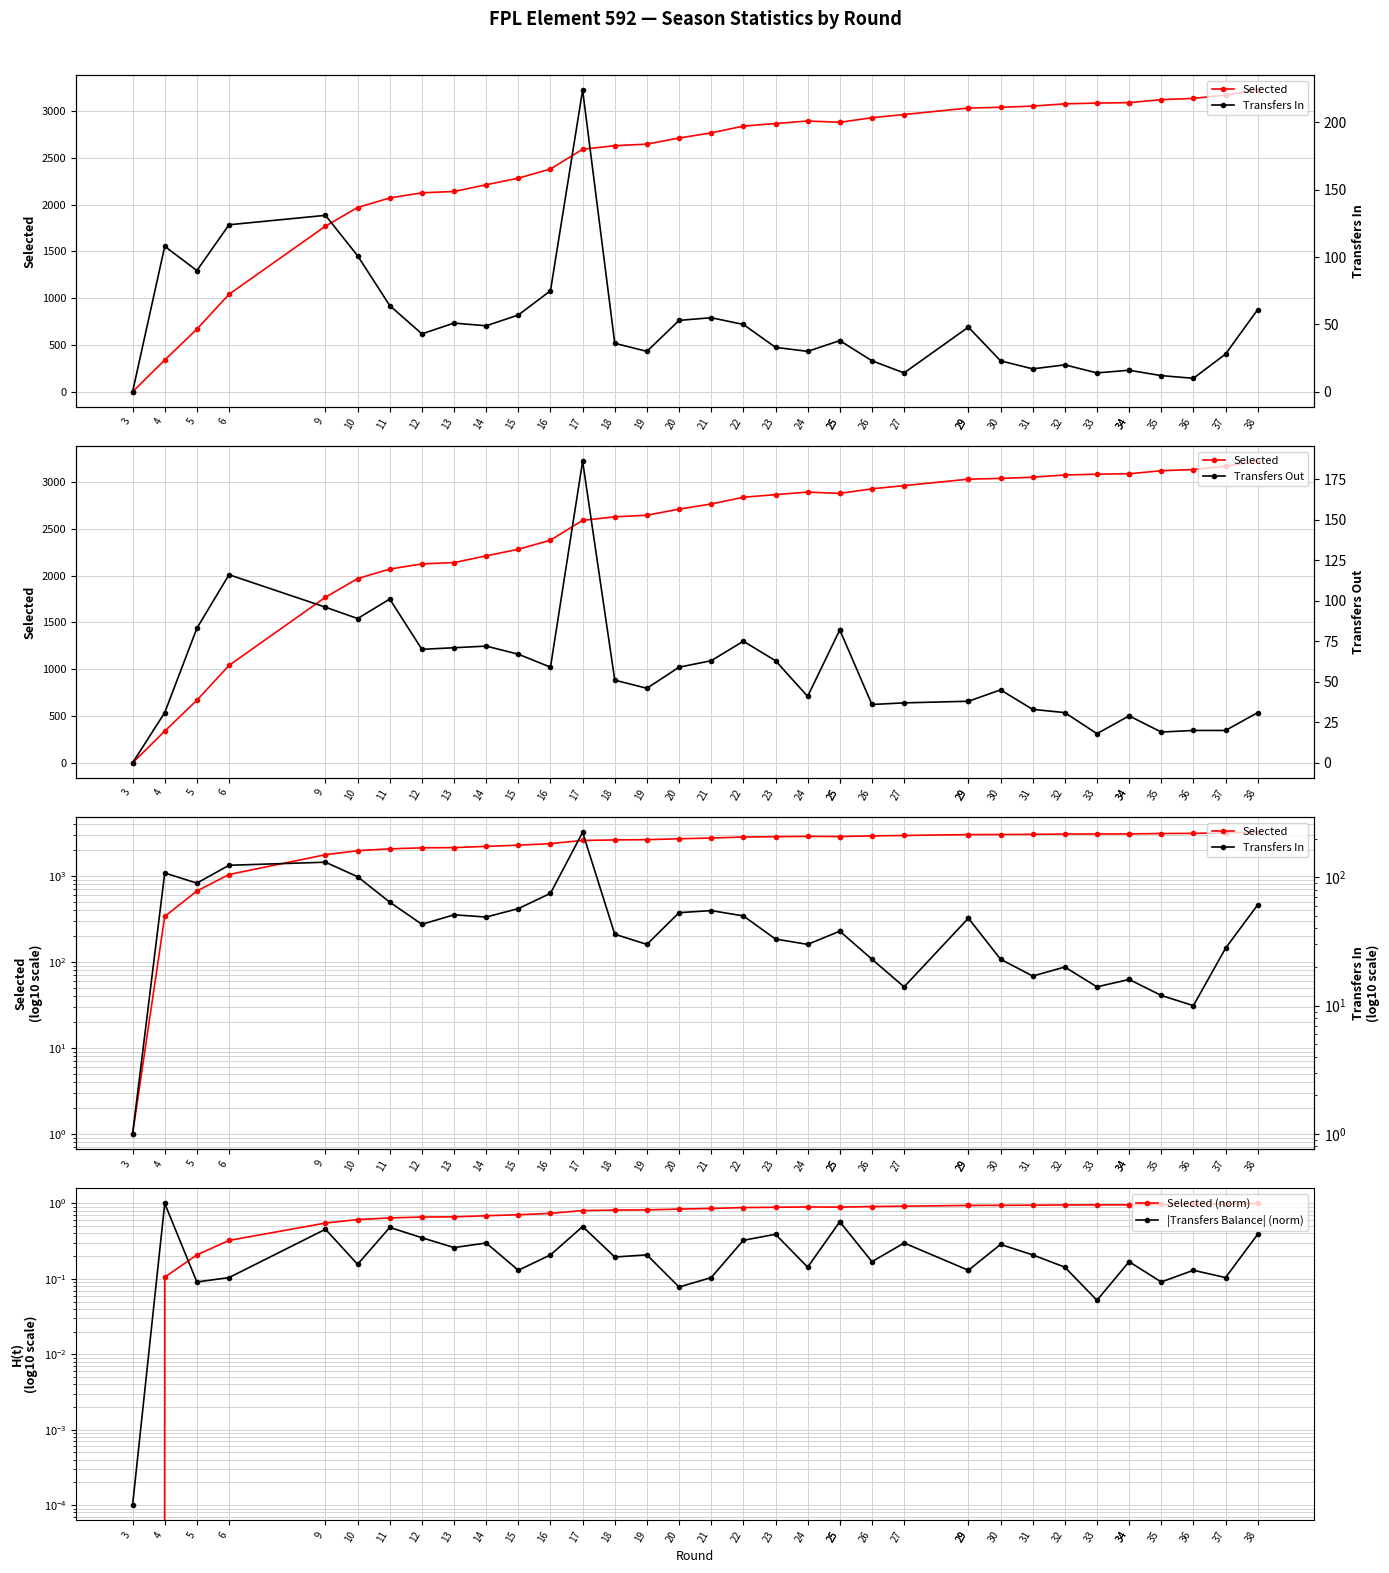

True or false: Transfers In and Selected (norm) cross at least once.

False